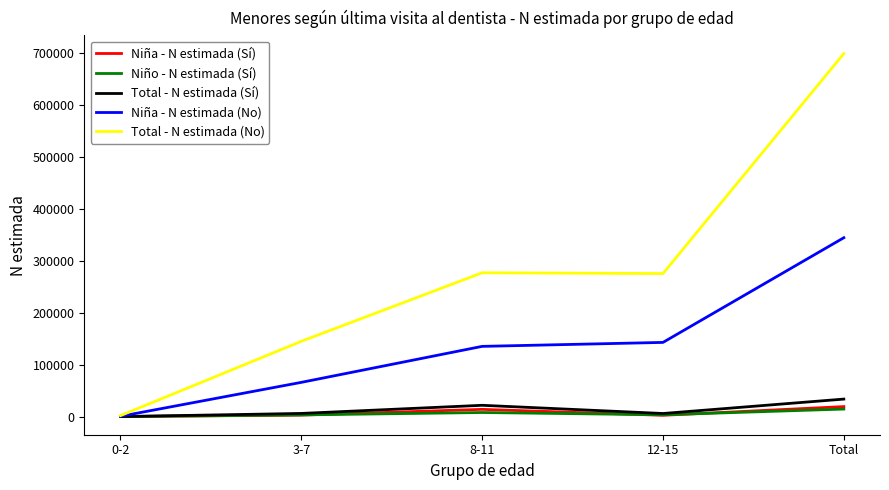

What is the maximum value shown in the chart?

698219